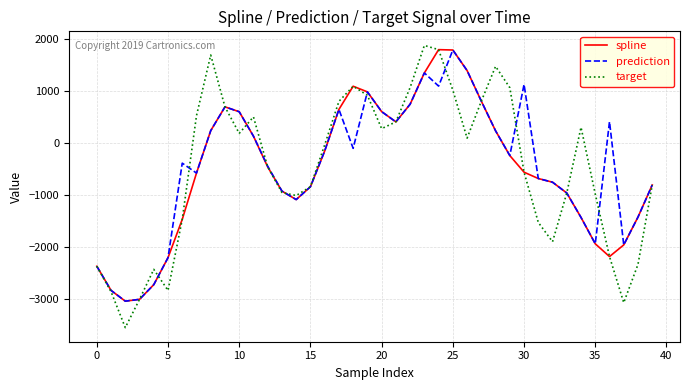

Which series has the largest range (max minus min)?

target